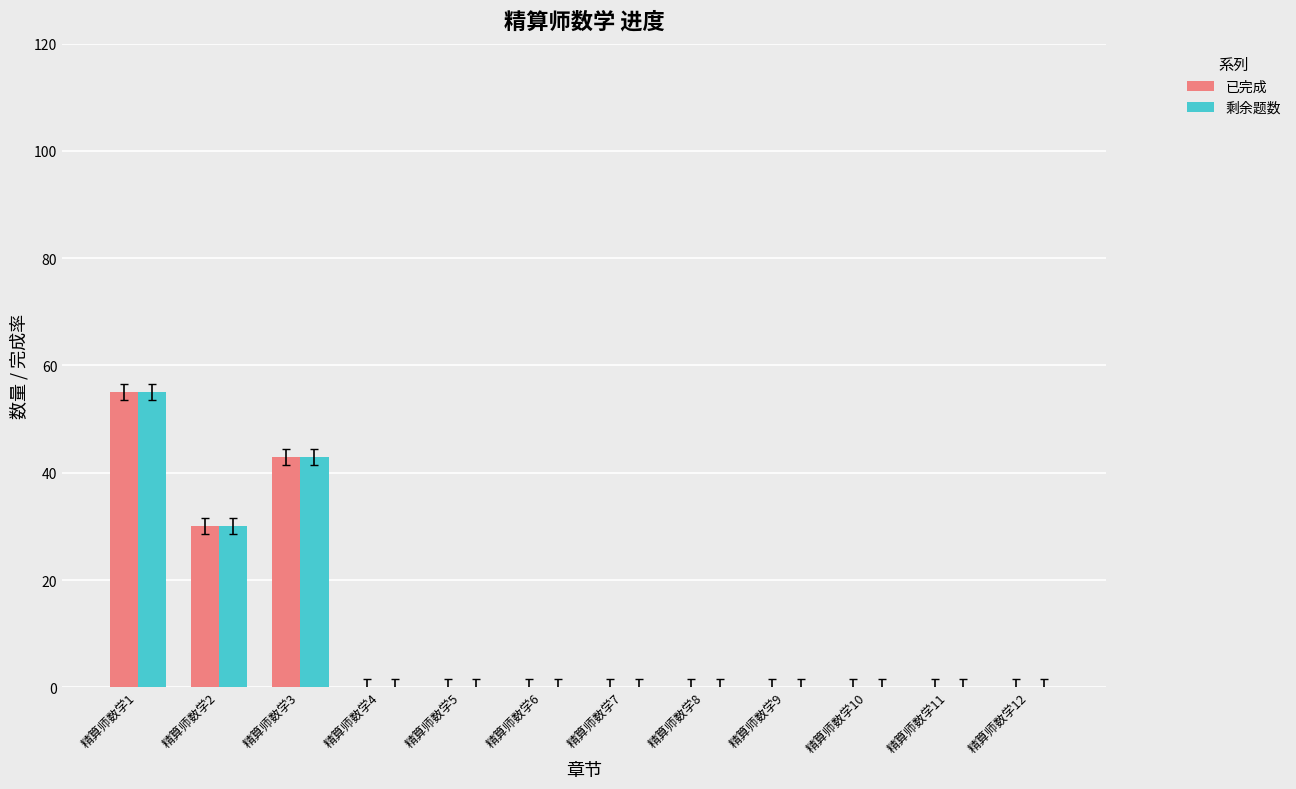

The value of 已完成 at 精算师数学9 is 35. True or false?

False